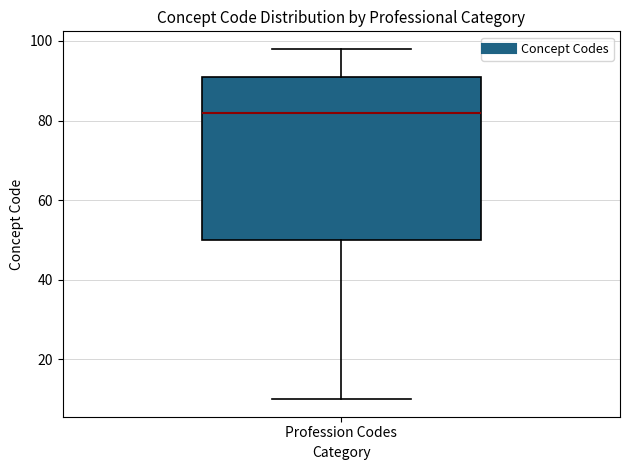

Transcribe this box plot: give where the median line is, the range the box spans, and where the two whiskers end, as read against the y-axis. The values are not printed on the chart, so give them approximately, as read against the axis.

median 82, box 50 to 92, whiskers 10 to 98